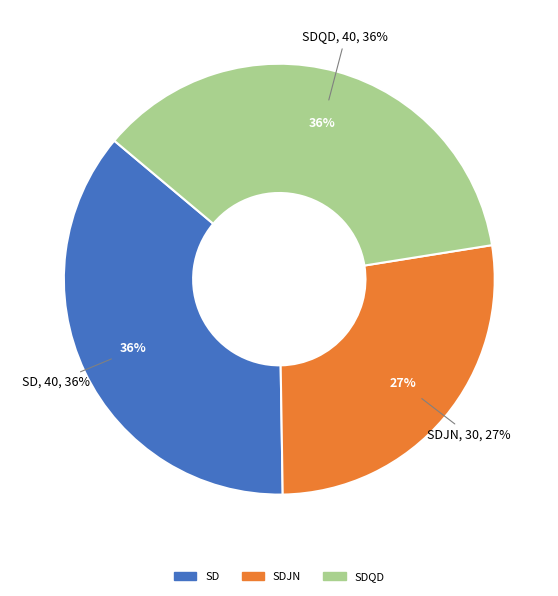

Rank the categories by value from highest to lowest.

SD, SDQD, SDJN